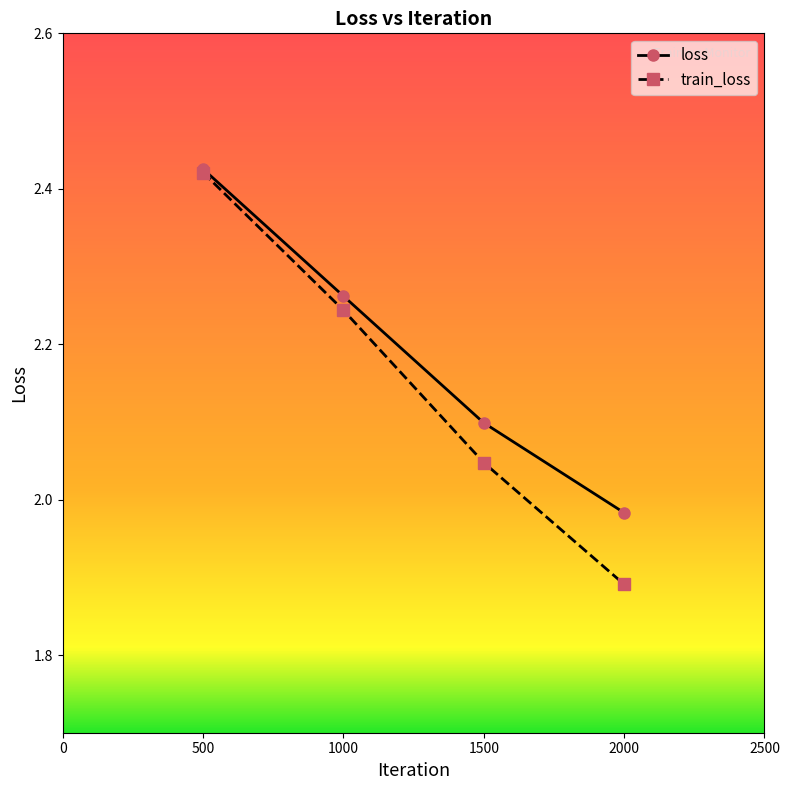

At which category does the chart reach its peak across all series?

500